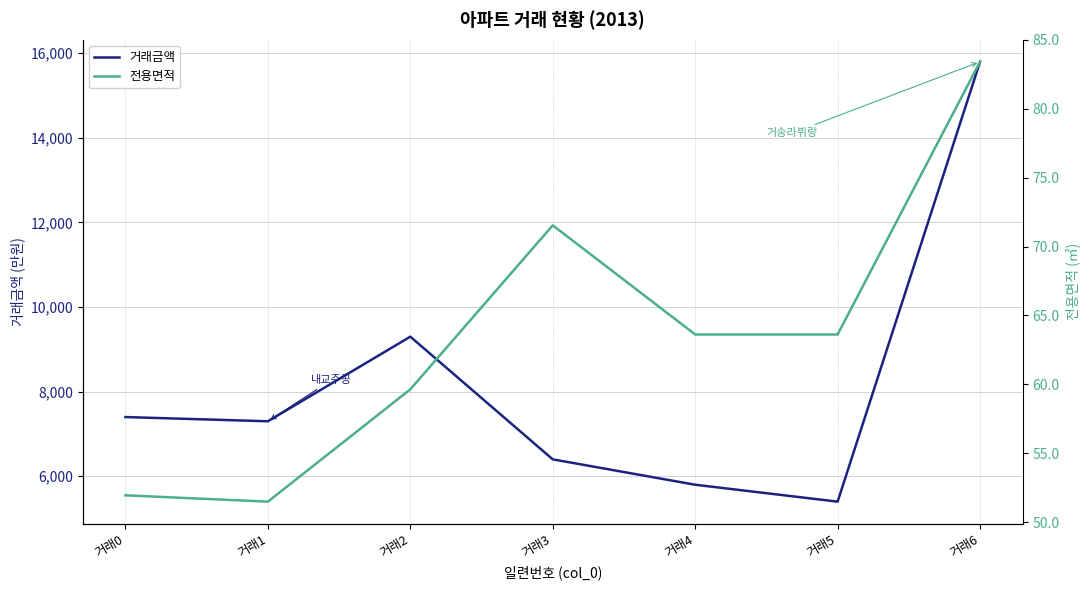

What is the sum of the 거래금액 values at 거래5 and 거래1?

12700